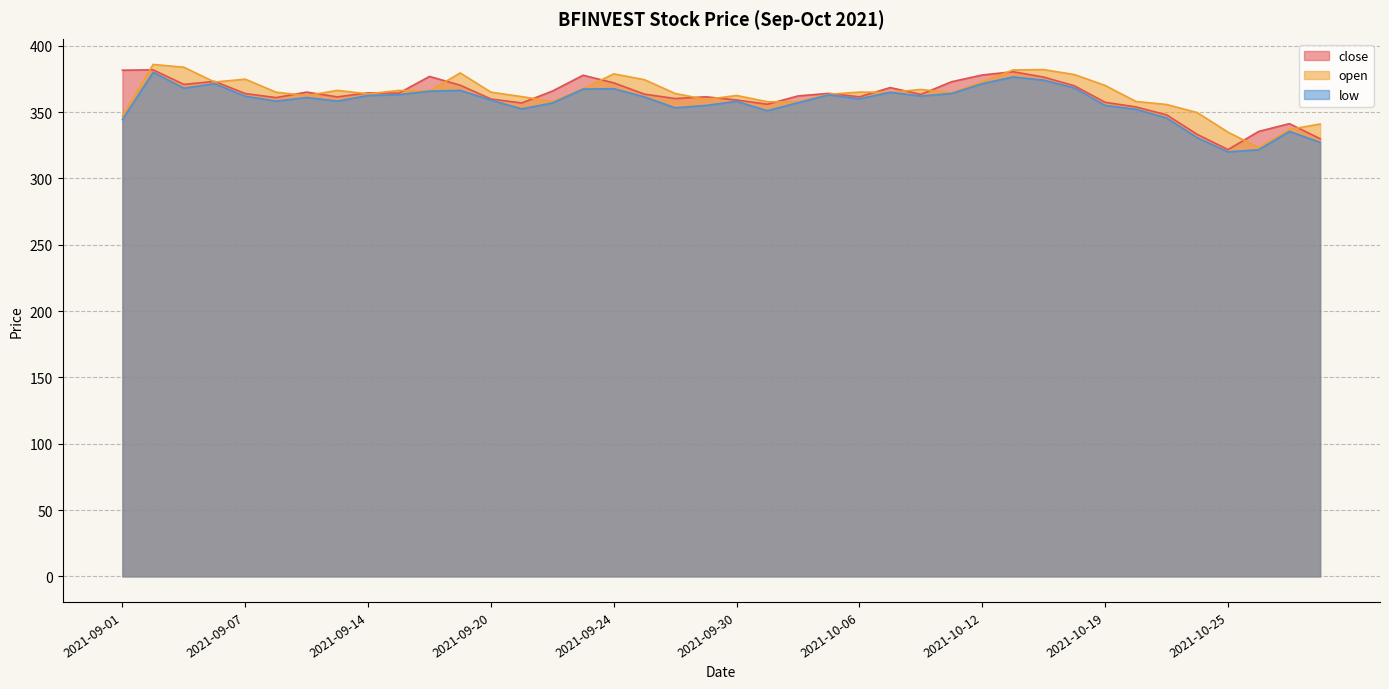

What is the value of the low point at the 6th from the left?

358.2